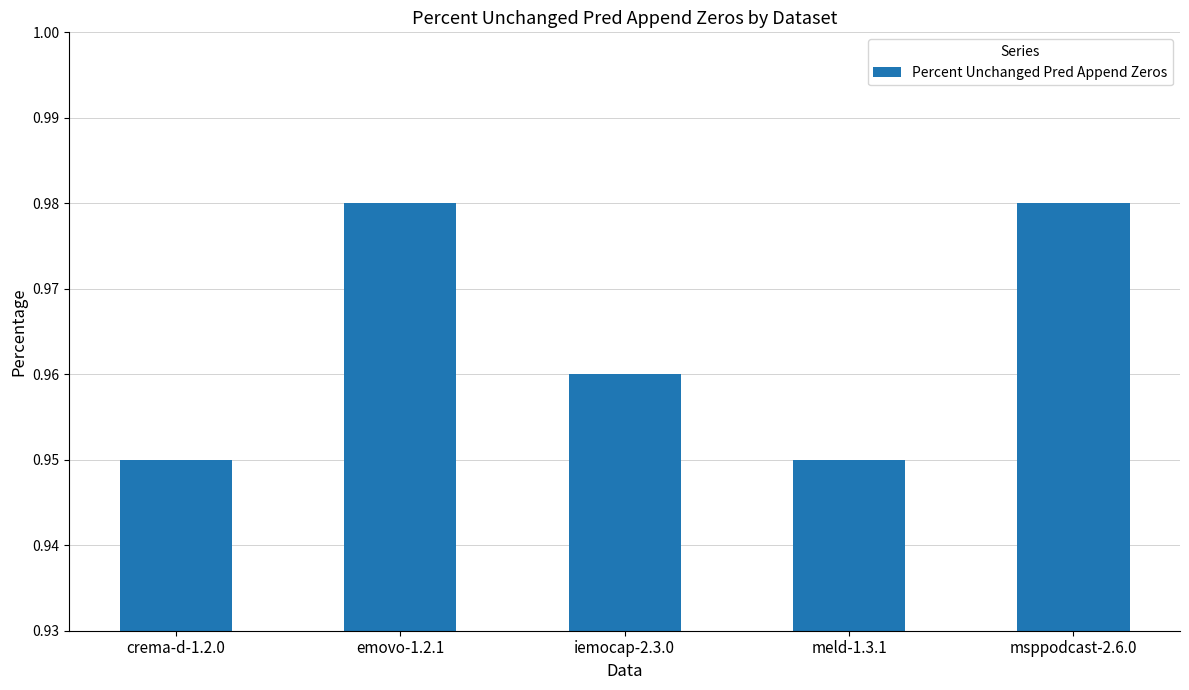

How many values are between 0 and 1?

5